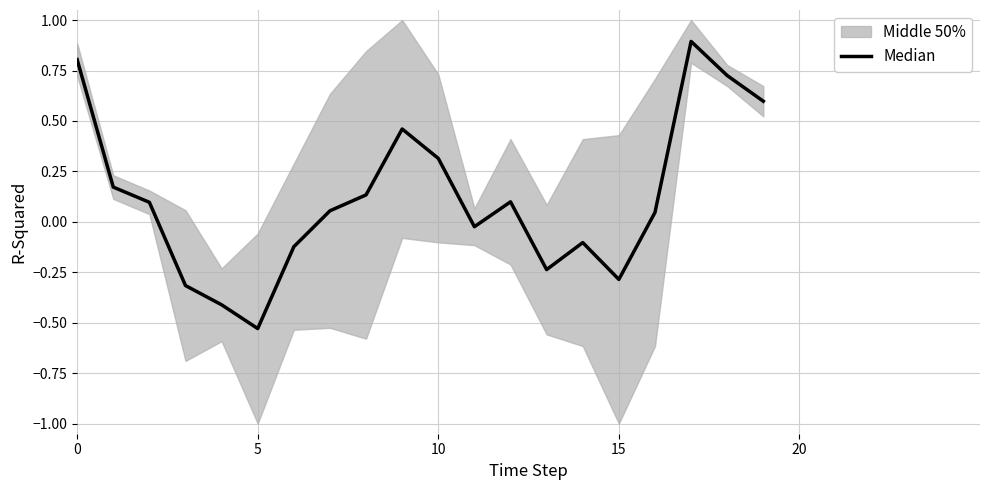

At which label is the value closest to 0?

11